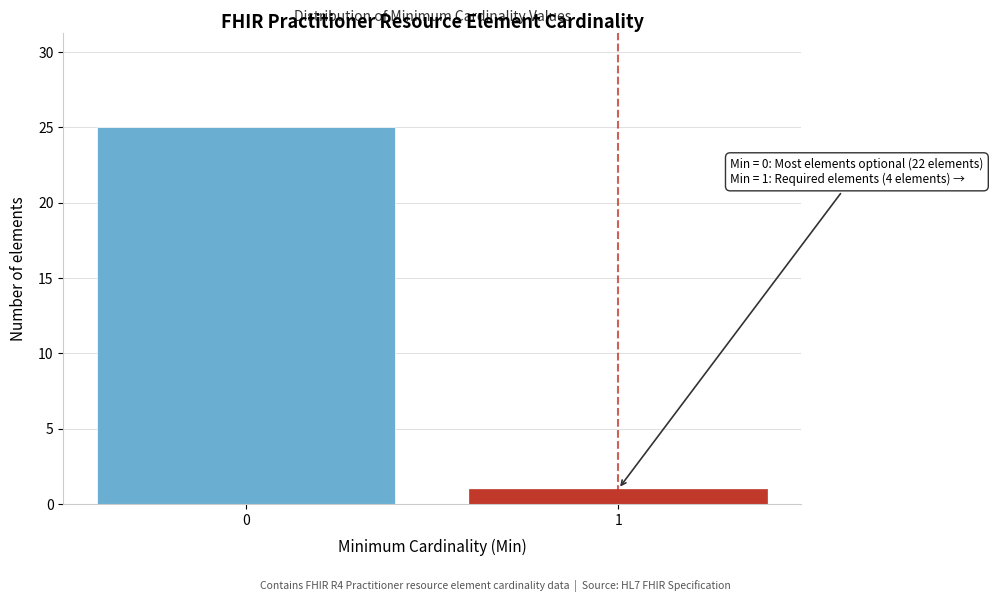

Reading left to right, transcribe all the data shown in this chart.

25	1